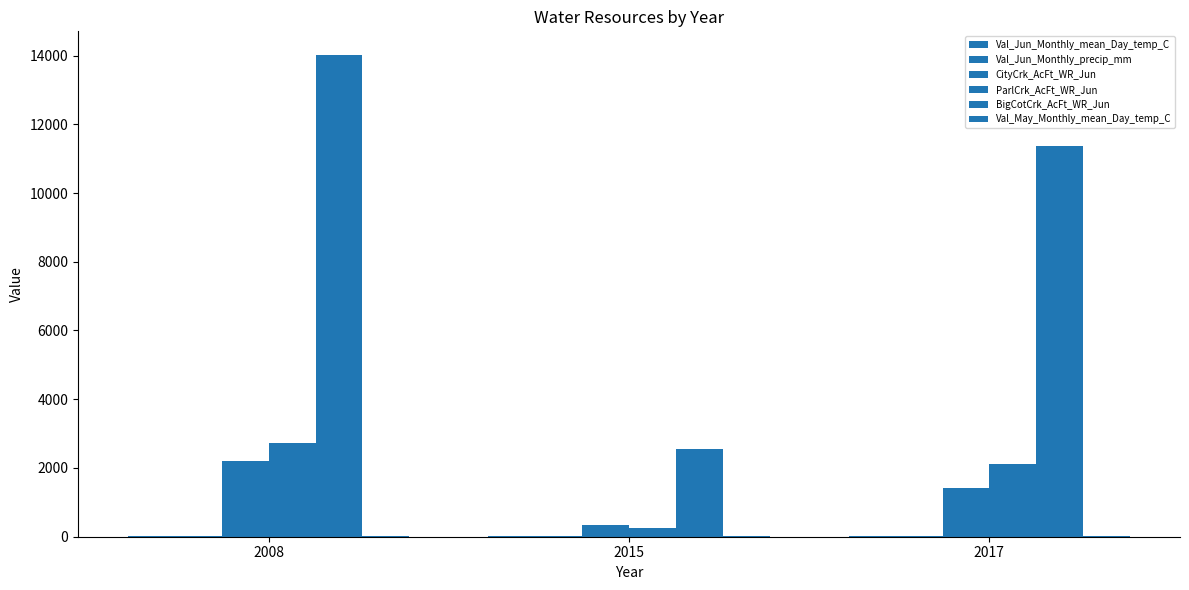

What is the difference between the highest and lowest values at 2008?

13991.1